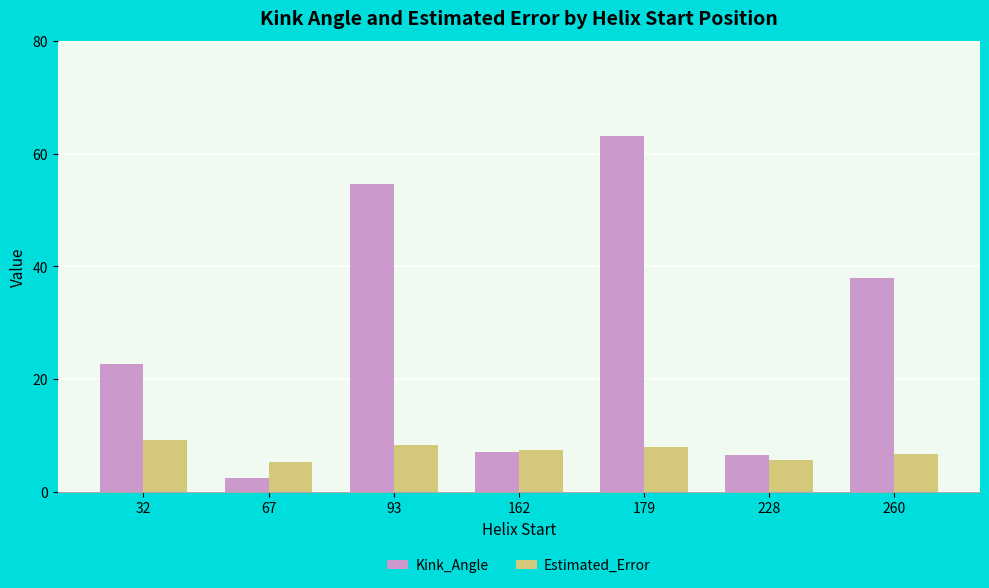

Rank the series by their maximum value, from lowest to highest.

Estimated_Error, Kink_Angle